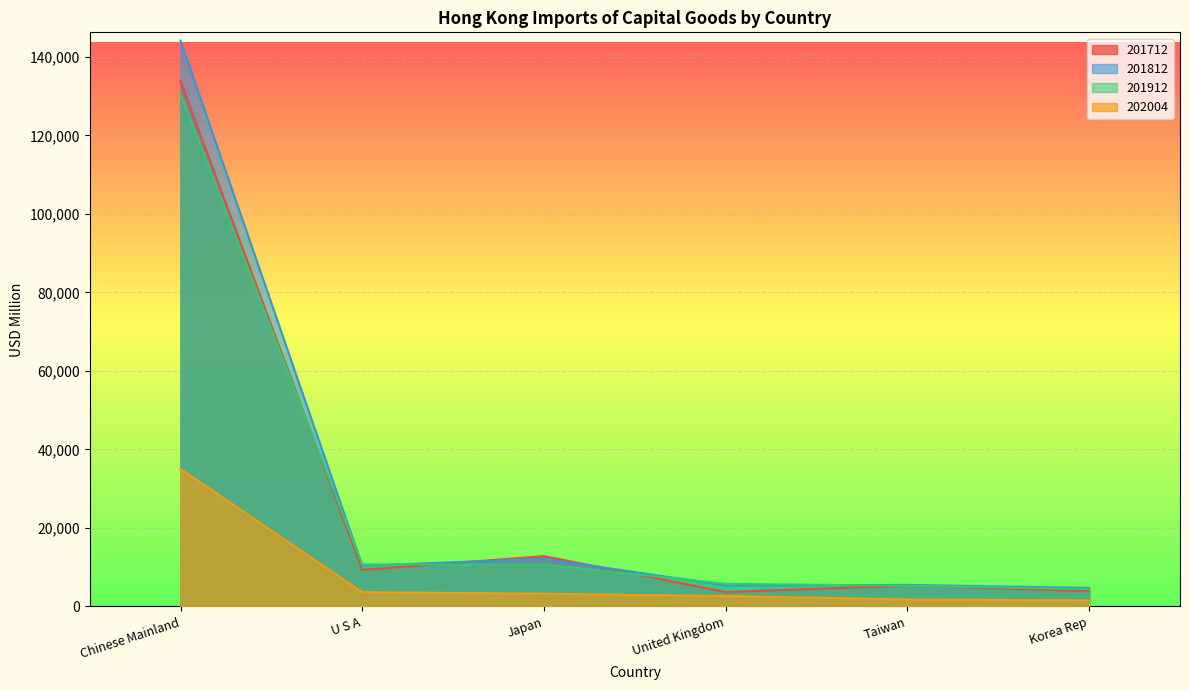

How many data points in 201712 line are above 9329?

3